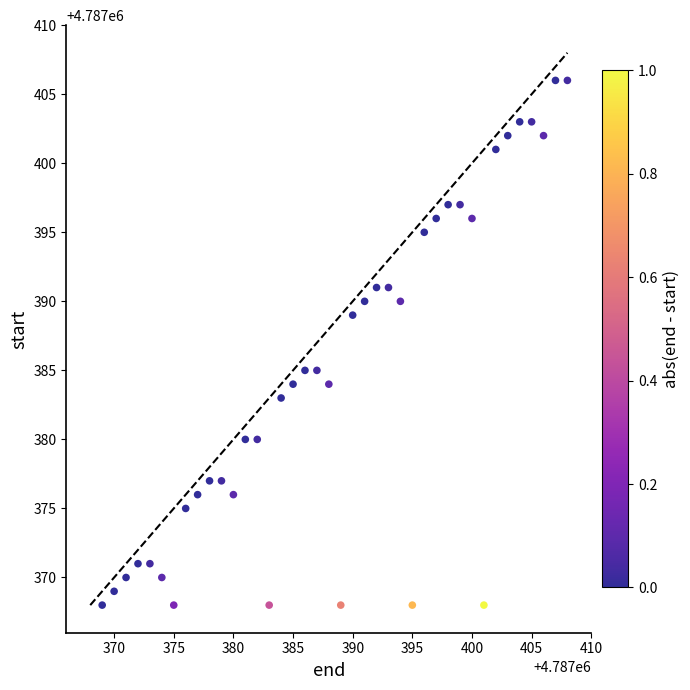

What is the range of Y values (max minus min)?

38